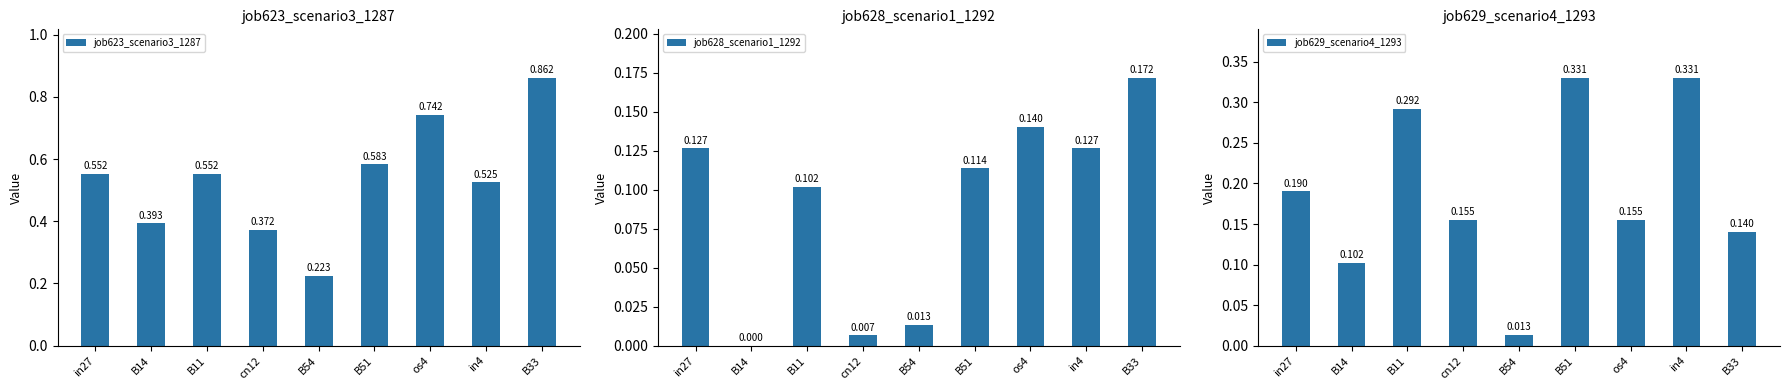

List the labels in order of job629_scenario4_1293 value, smallest first.

B54, B14, B33, cn12, os4, in27, B11, B51, in4